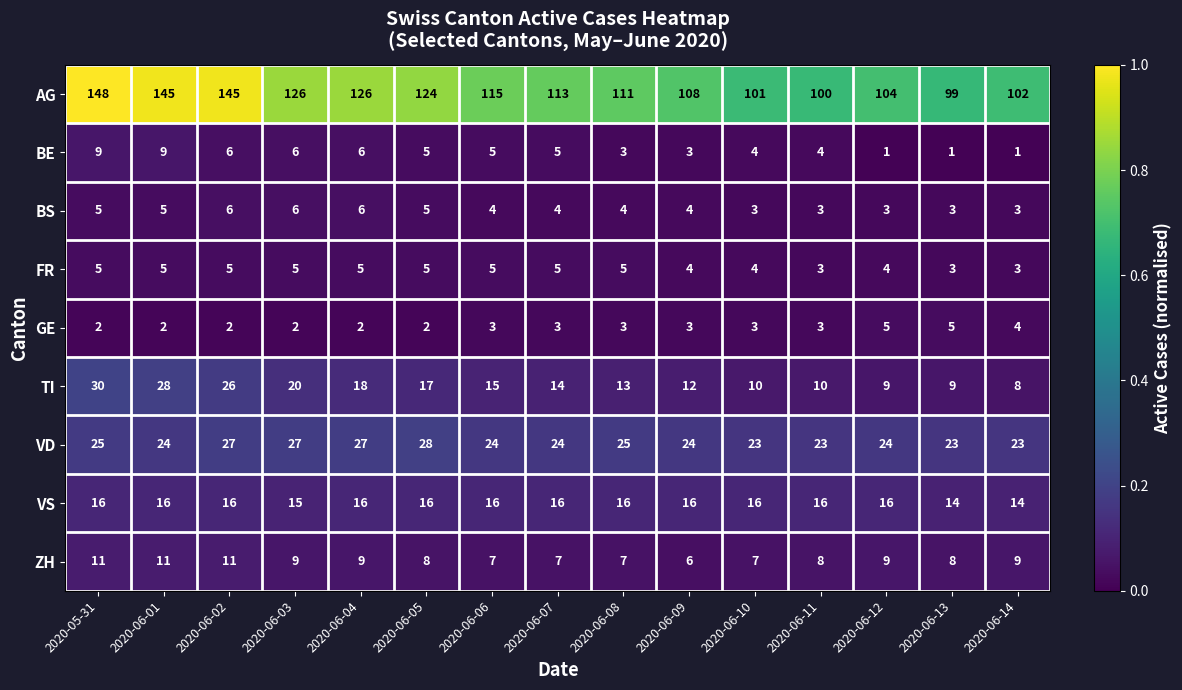

What is the total value across all series at 2020-06-12?

175